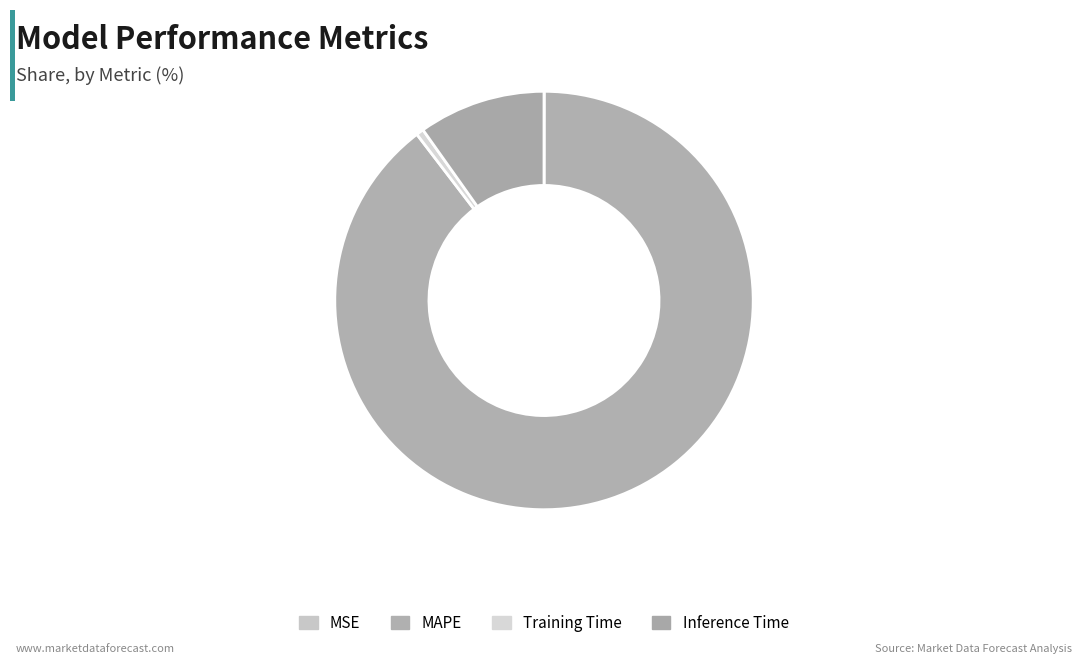

What percentage is NOT represented by Training Time?

99.4%